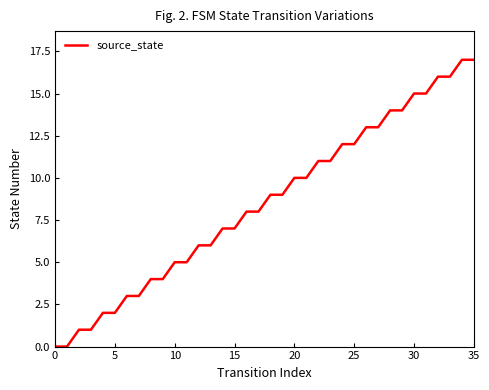

What is the greatest value displayed?

17